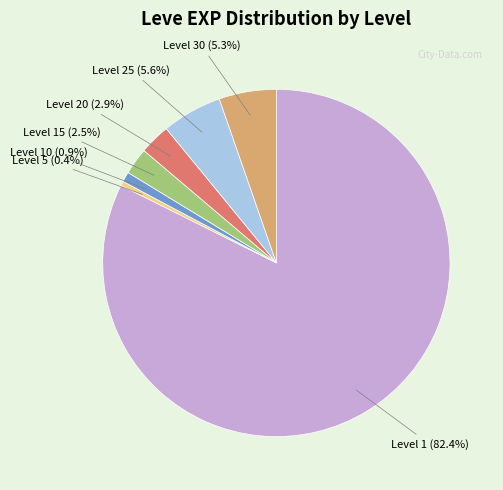

Does any single category account for the majority?

Yes